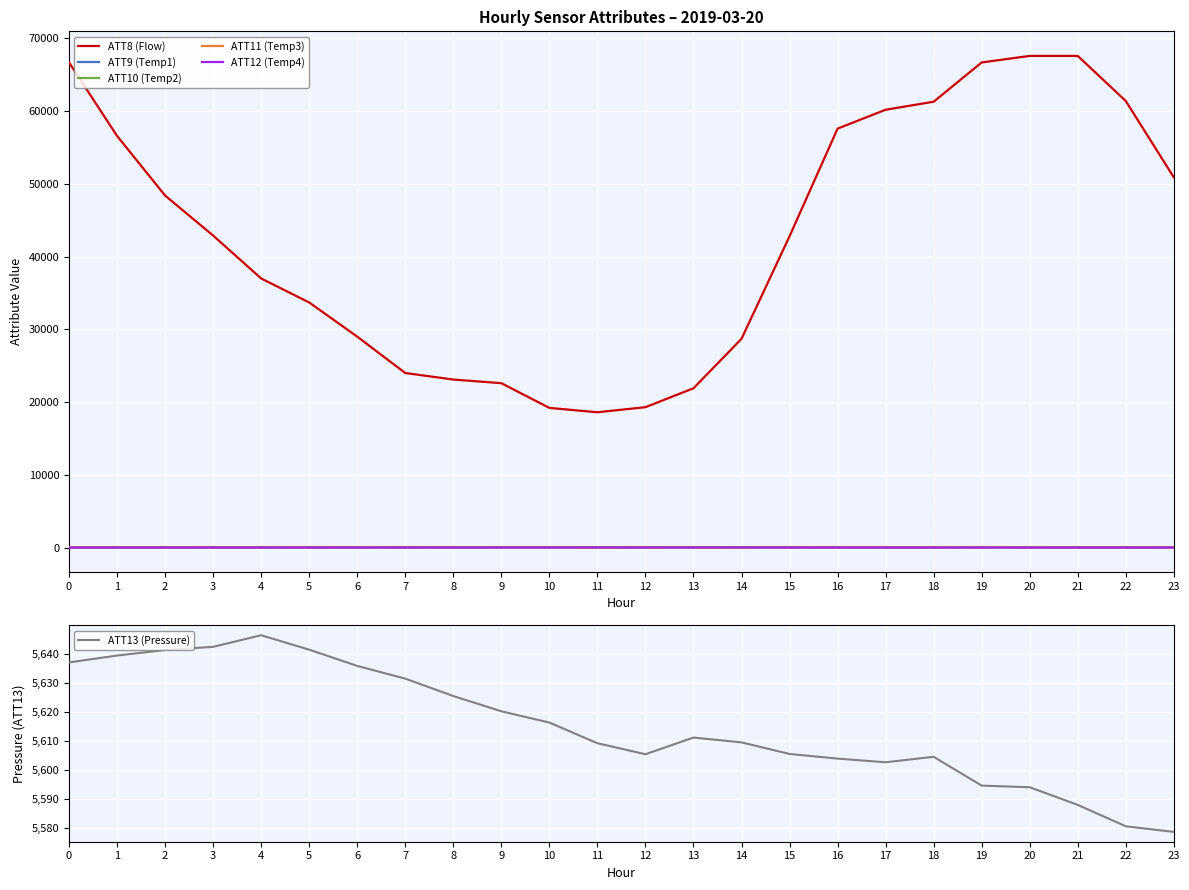

What is the greatest value displayed?

67600.0